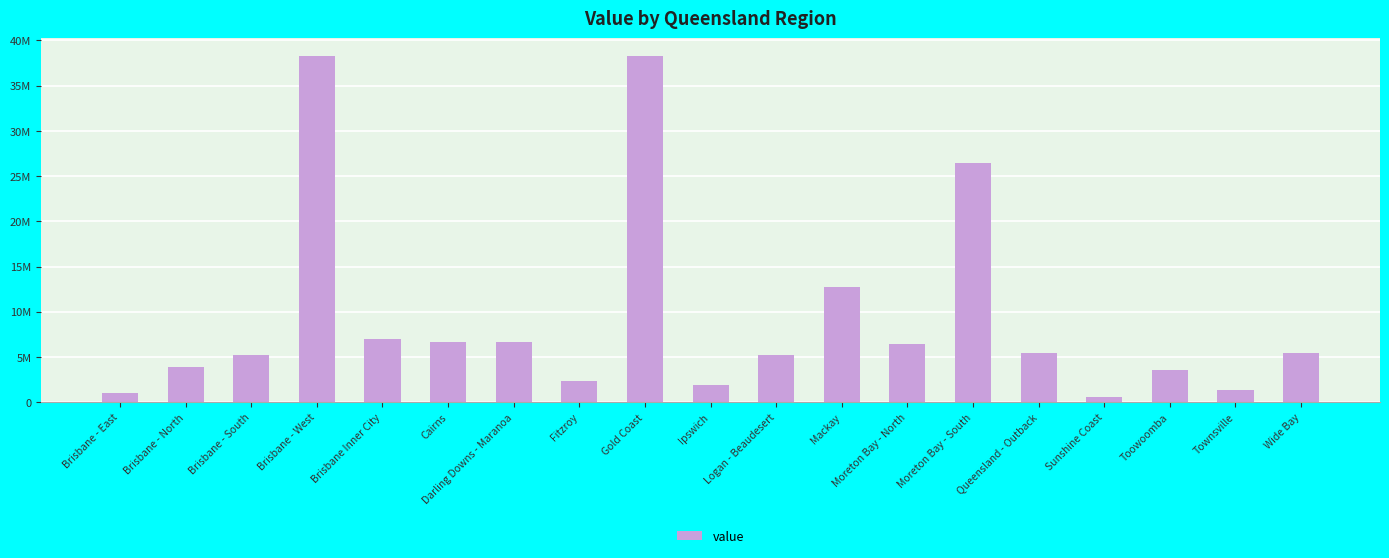

What is the difference between the maximum and minimum values?

37749863